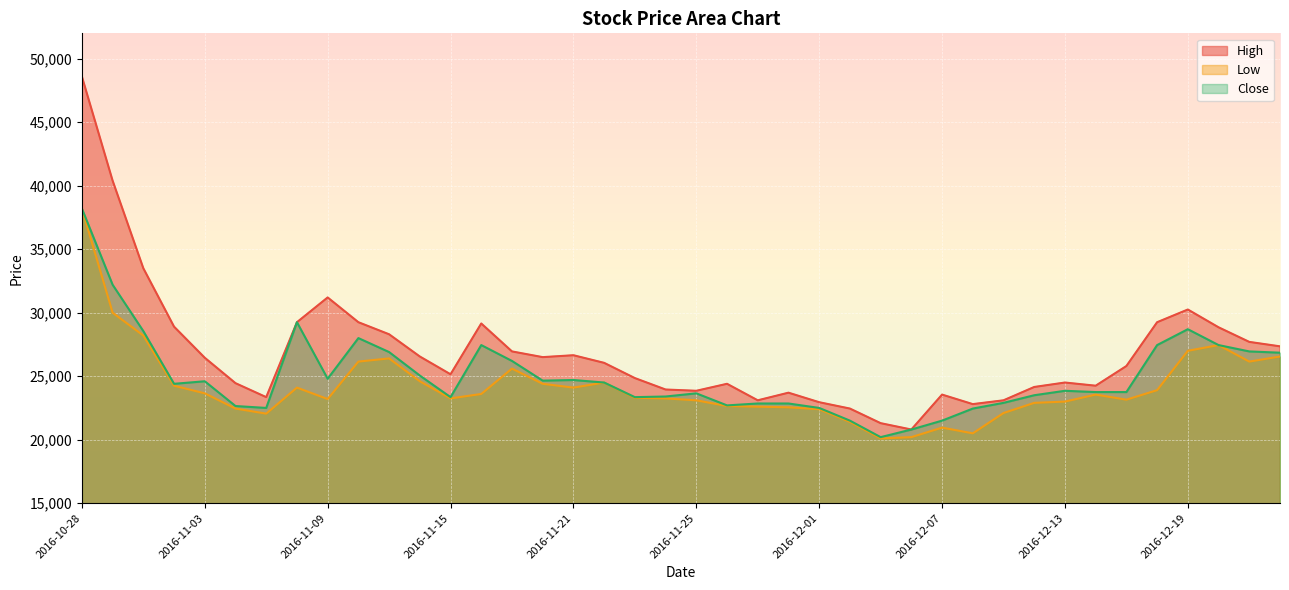

In High, how many points are higher than both neighbors (excluding endpoints)?

8